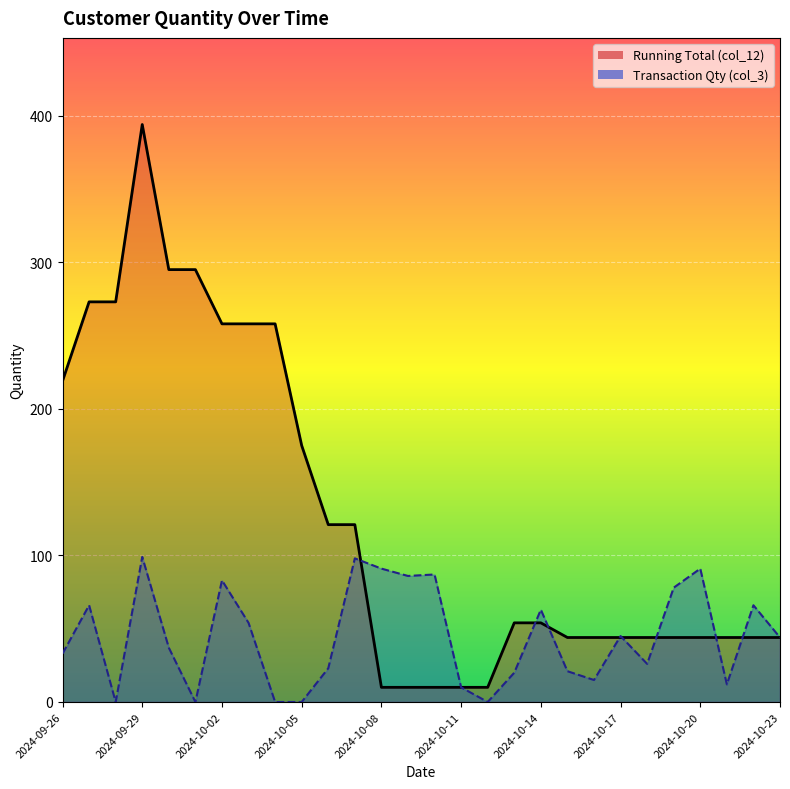

Reading left to right, list all the values displayed in this chart.

Running Total (col_12): 219	273	273	394	295	295	258	258	258	175	121	121	10	10	10	10	10	54	54	44	44	44	44	44	44	44	44	44
Transaction Qty (col_3): 33	66	0	99	37	0	83	54	0	0	23	98	91	86	87	10	0	20	63	21	15	45	26	78	91	12	66	44